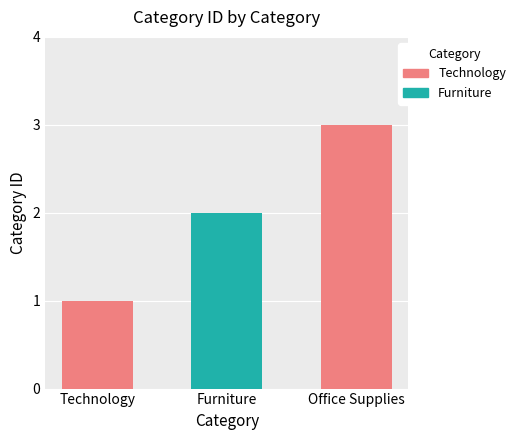

Which has a higher value, Furniture or Technology?

Furniture